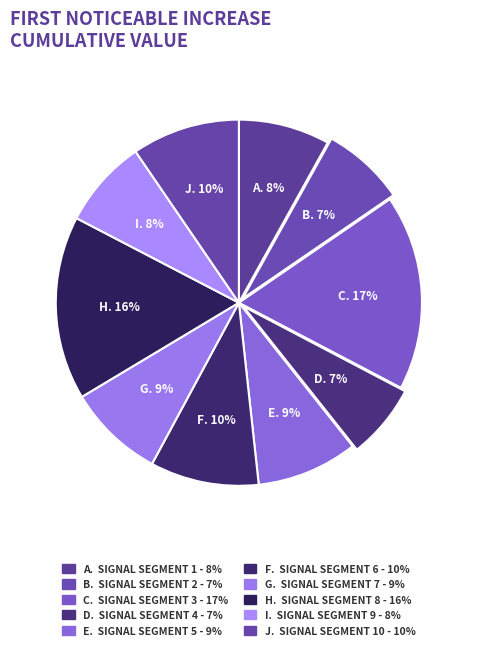

Which slice is the smallest?

signal segment 4